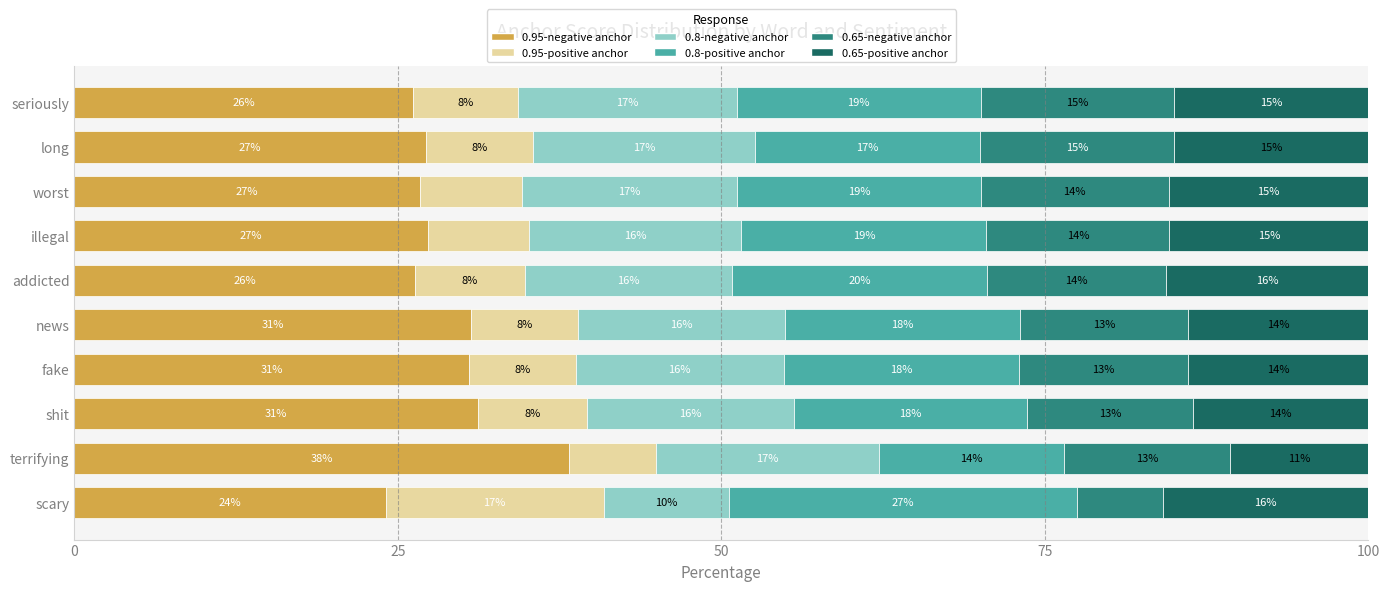

What is the total value across all series at addicted?

100.0